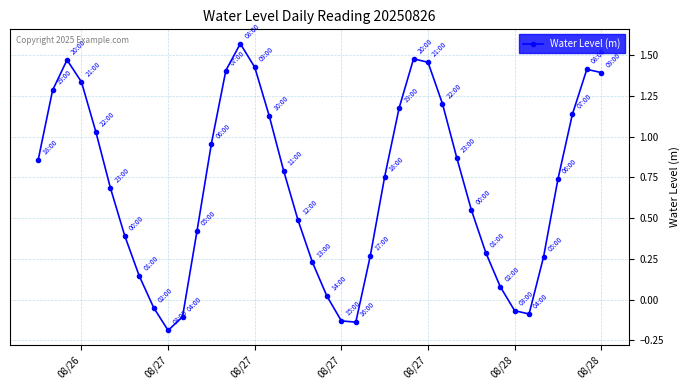

What is the sum of all values?

27.9